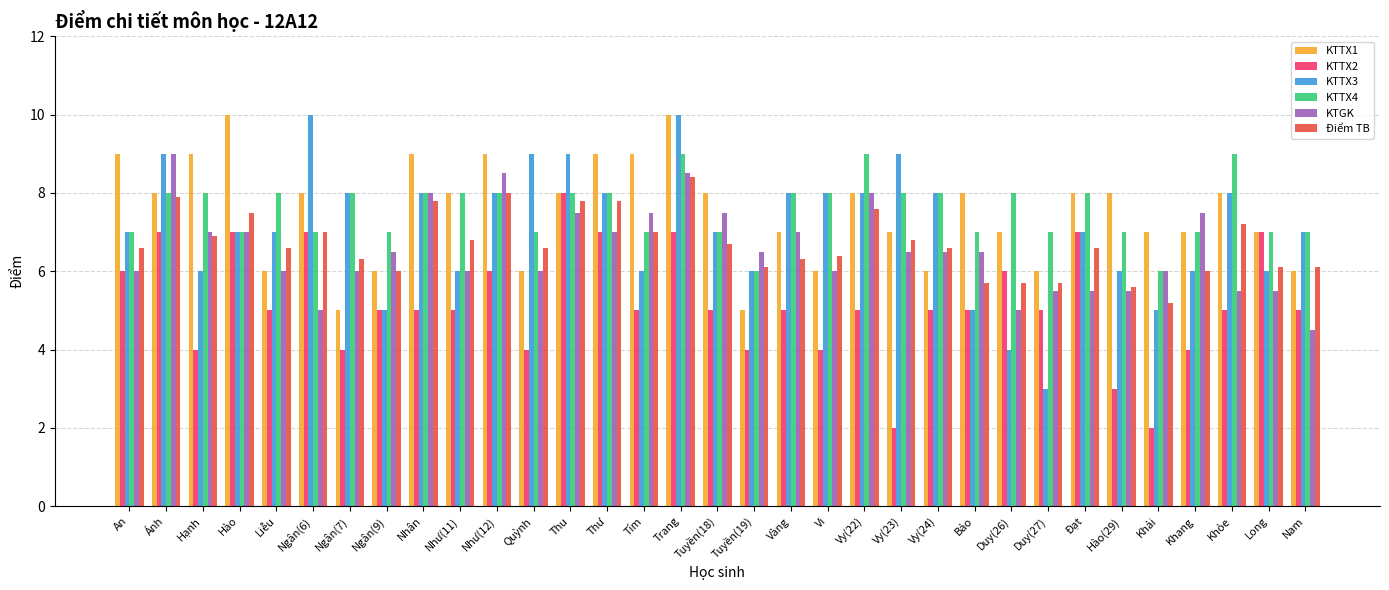

Which series has the widest spread of values?

KTTX3